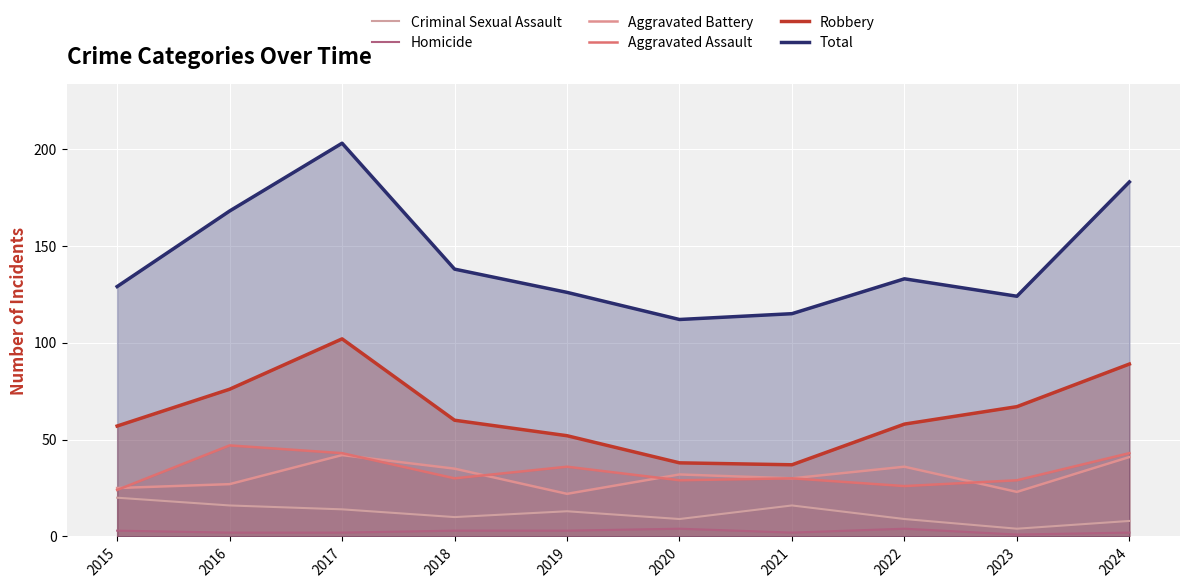

True or false: Robbery and Homicide cross at least once.

False